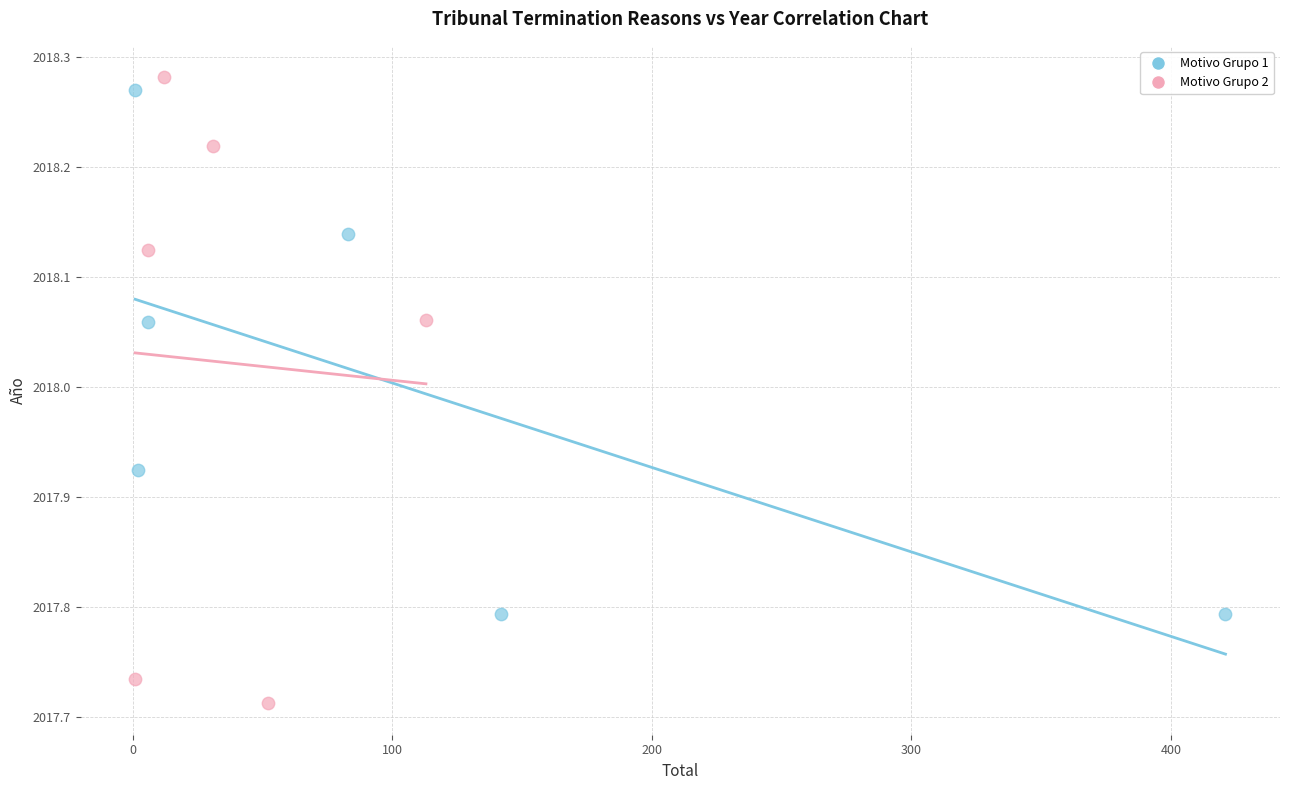

Which series has the largest Y range (max minus min)?

Motivo Grupo 2